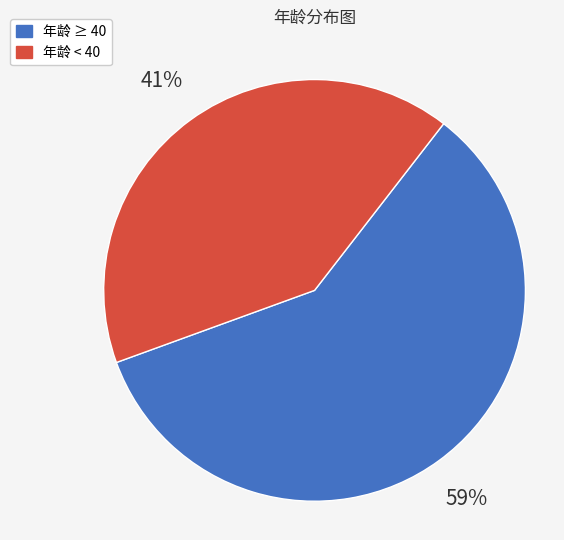

How many segments does this pie chart have?

2